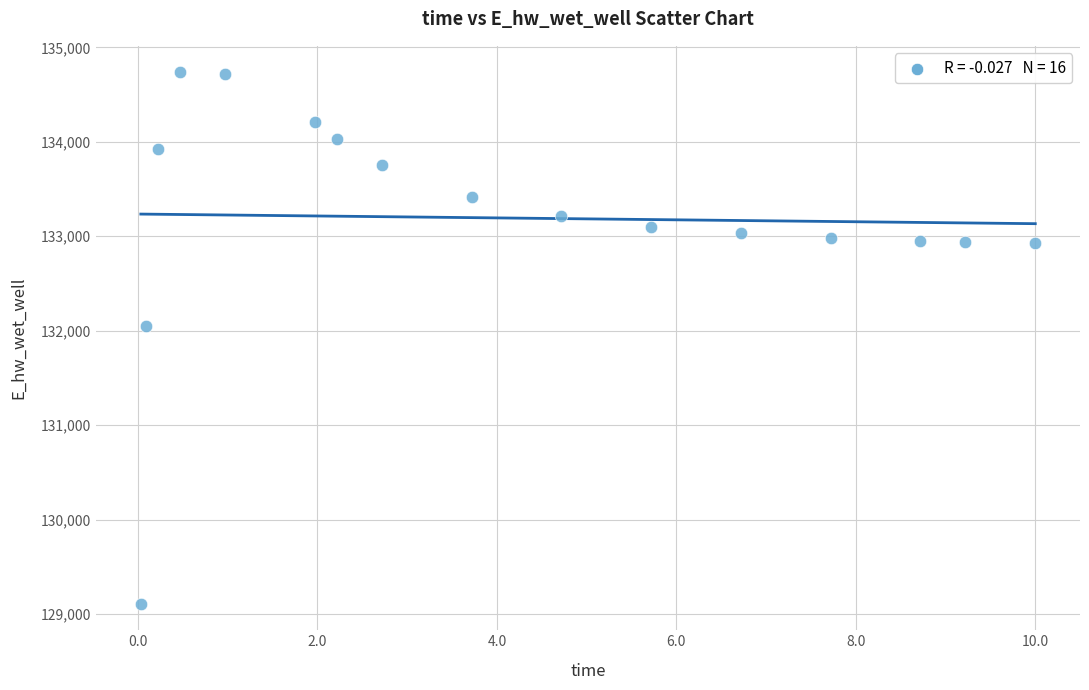

What is the range of Y values (max minus min)?

5624.8